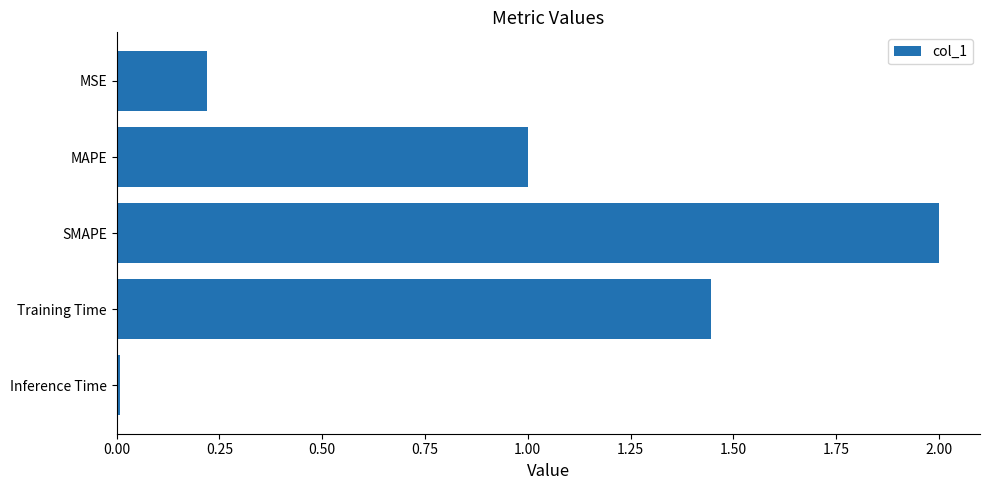

List the labels in order of value, smallest first.

Inference Time, MSE, MAPE, Training Time, SMAPE